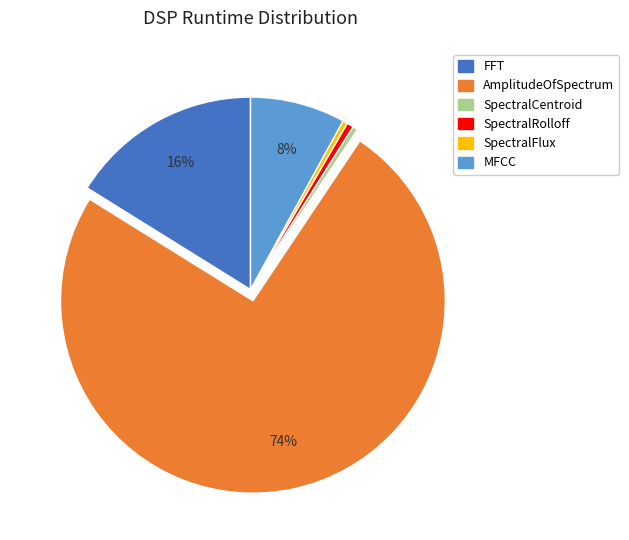

How many slices are in this pie chart?

6